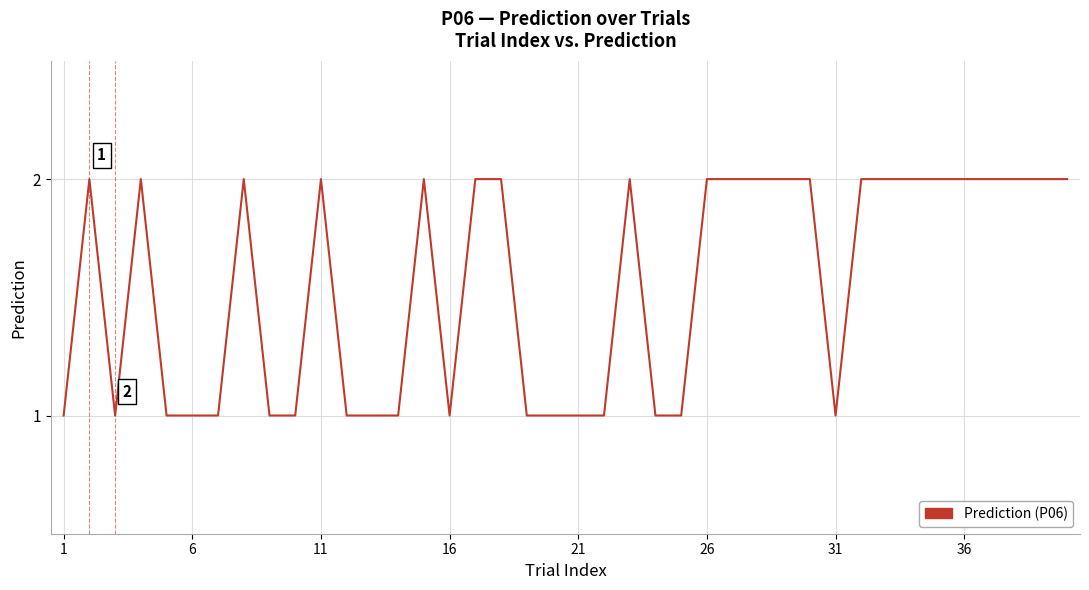

Does the chart display data point markers on the line(s)?

No